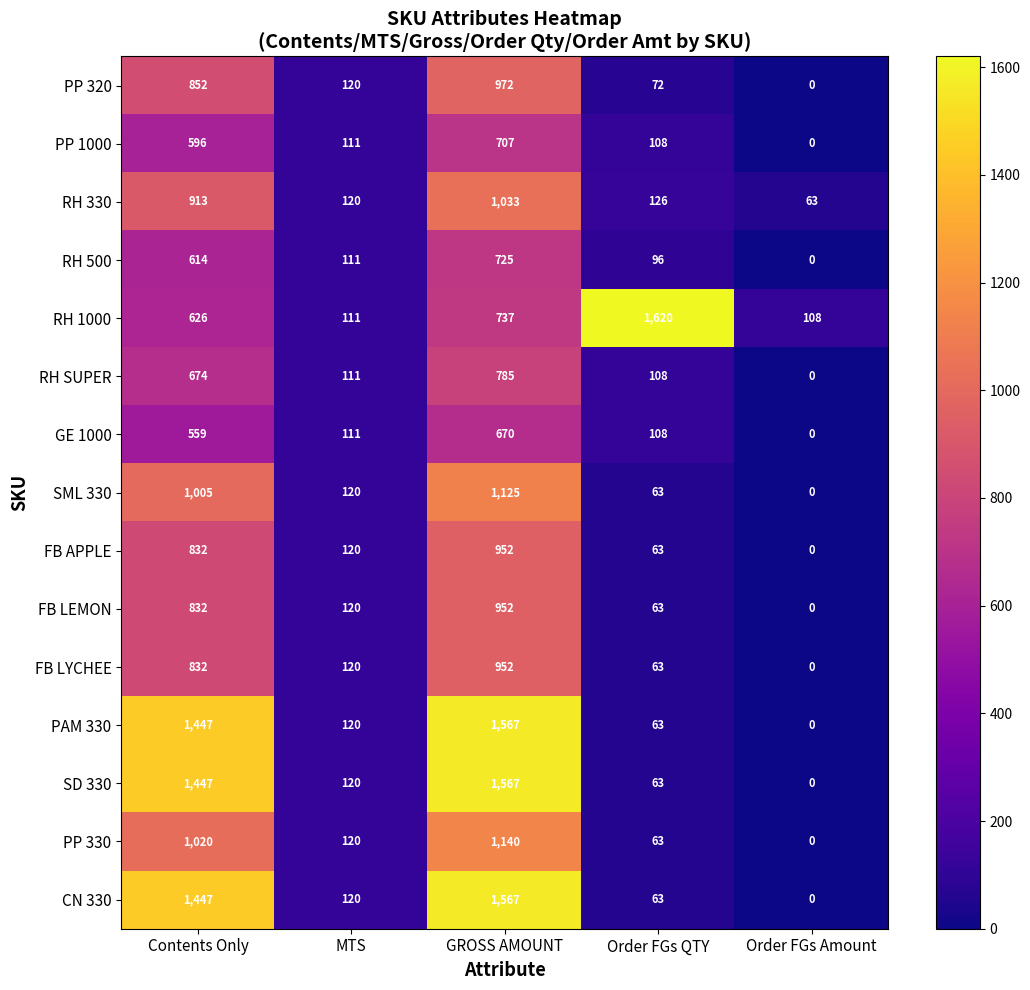

At which category is the sum across all series the highest?

GROSS AMOUNT